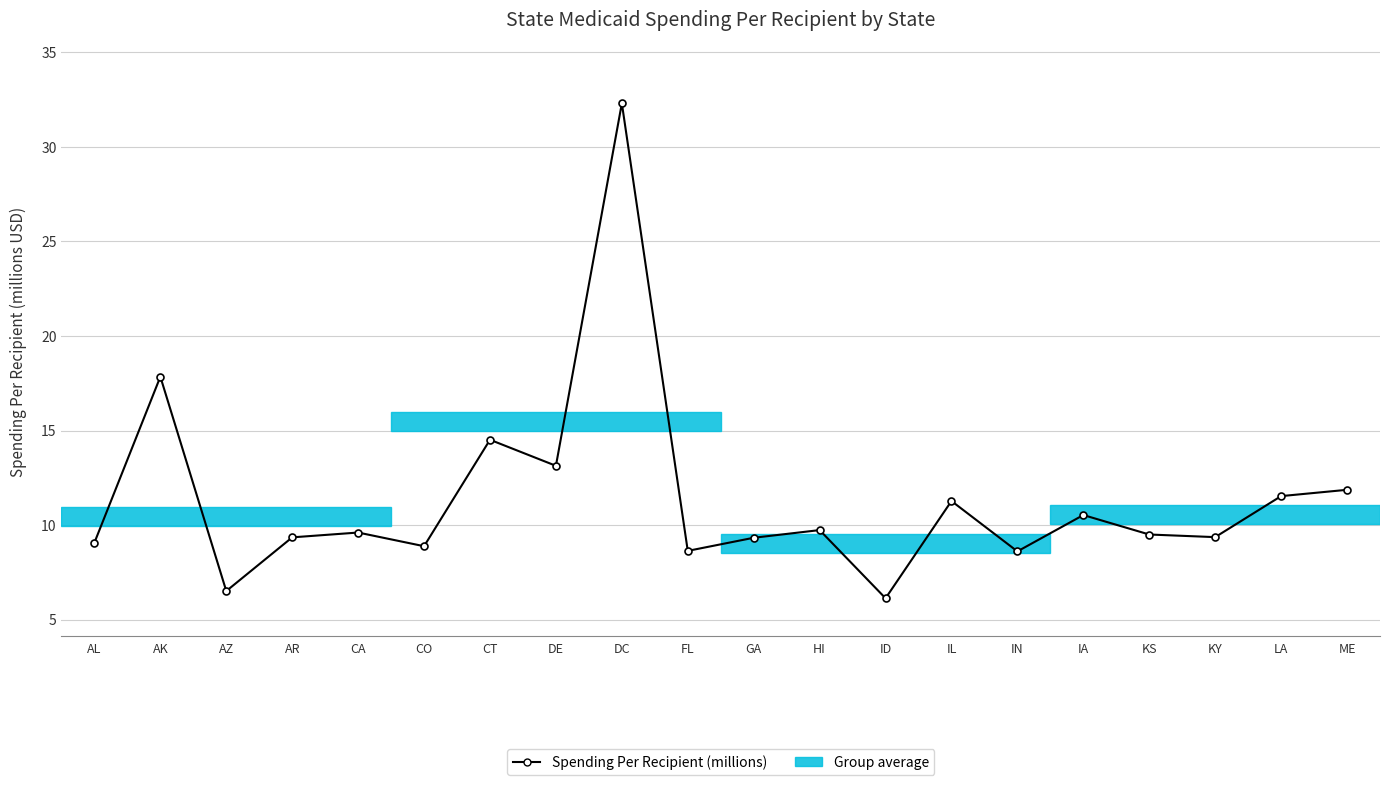

Which category has the lowest value across all series?

ID